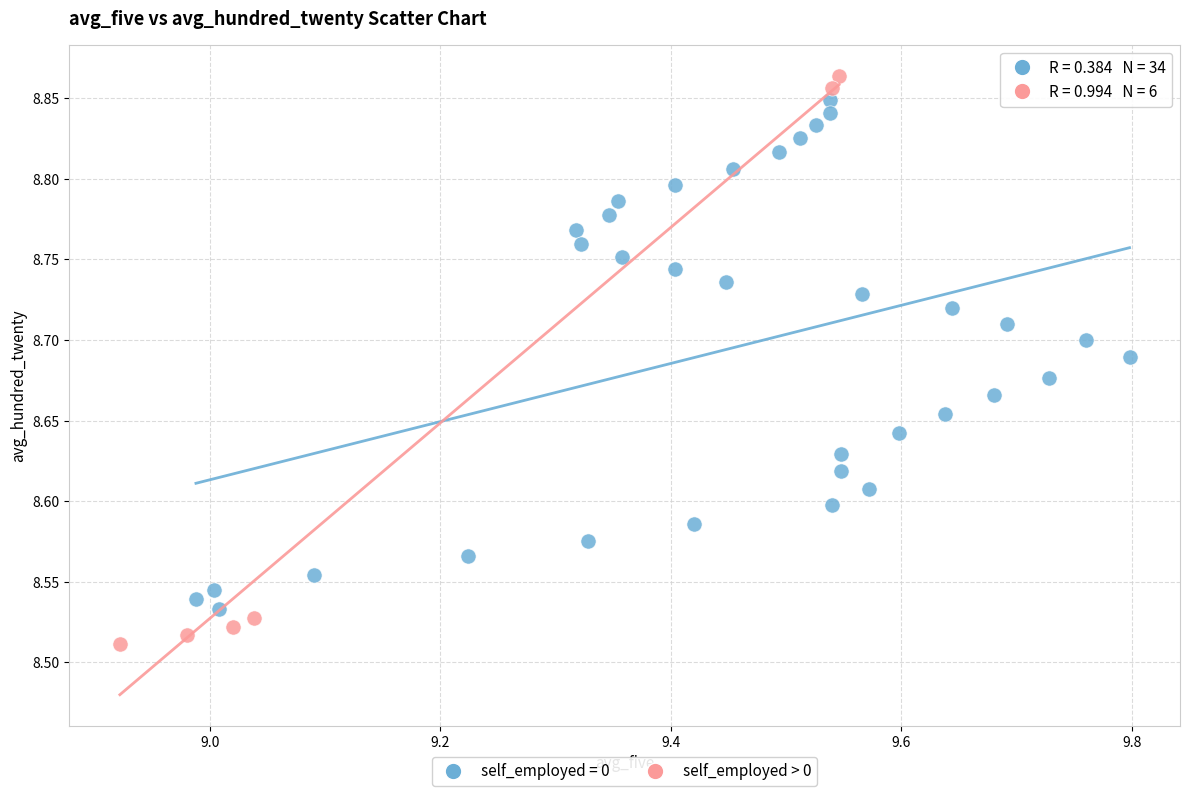

Which series contains the lowest Y value?

self_employed > 0